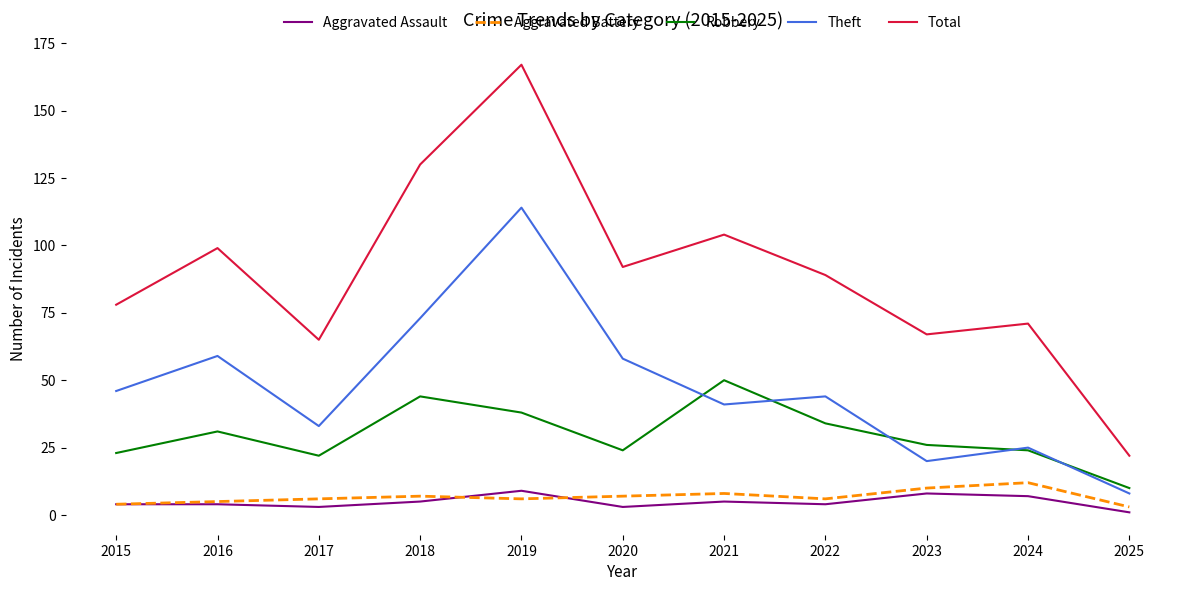

Is it true that Robbery equals 4 at 2025?

False